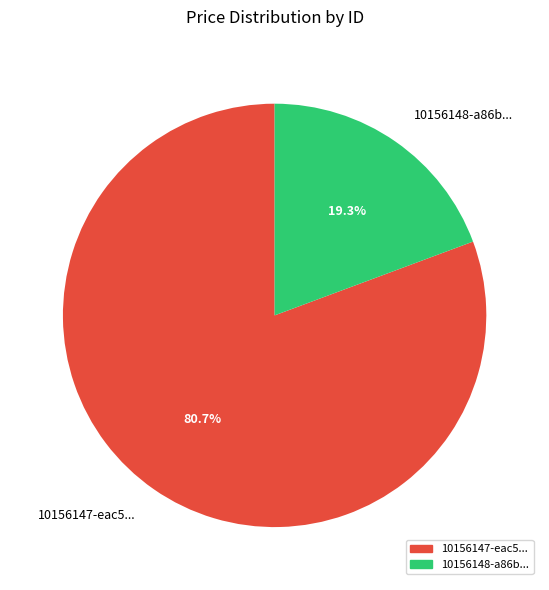

What percentage is NOT represented by 10156147-eac5...?

19.3%